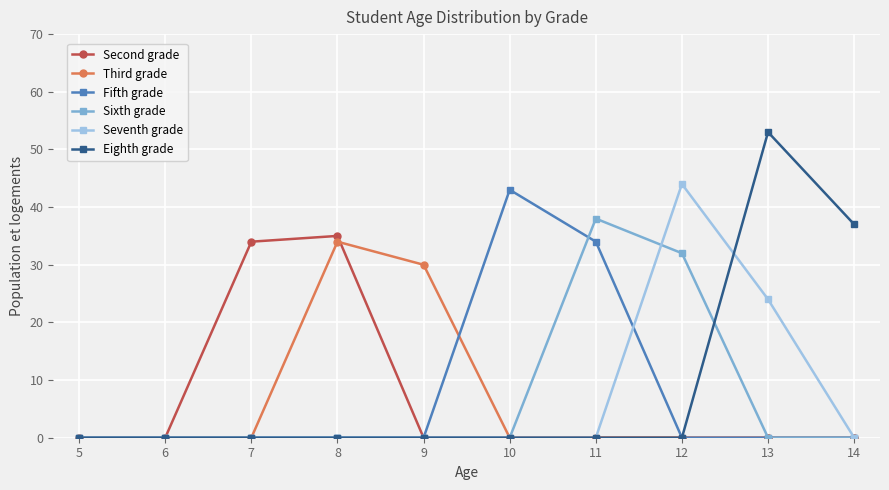

In Second grade, how many points are higher than both neighbors (excluding endpoints)?

1